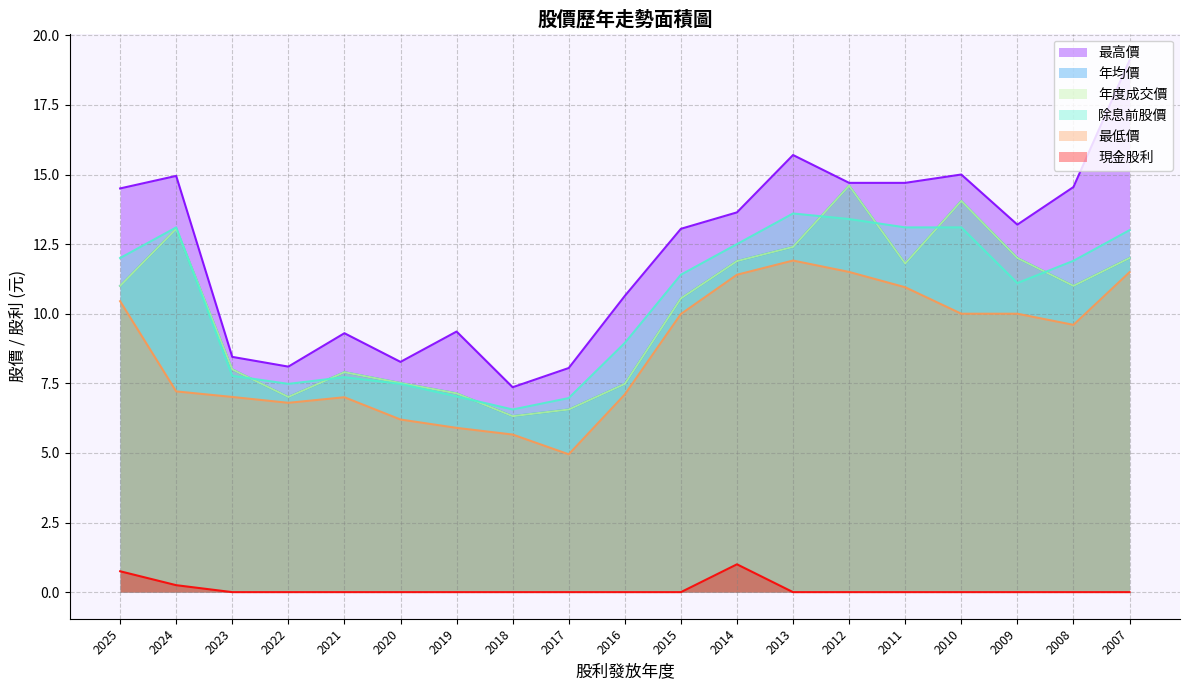

What is the highest value of the 最高價 series?

19.1